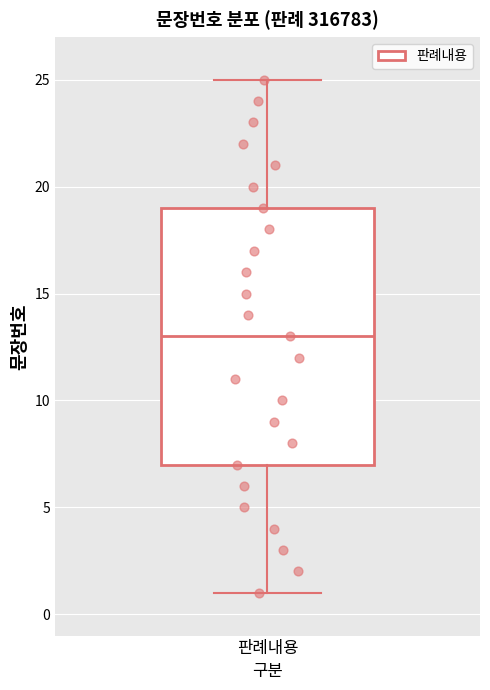

Where does the median line of the box for 판례내용 sit on the y-axis? The values are not printed on the chart, so give them approximately, as read against the axis.

13